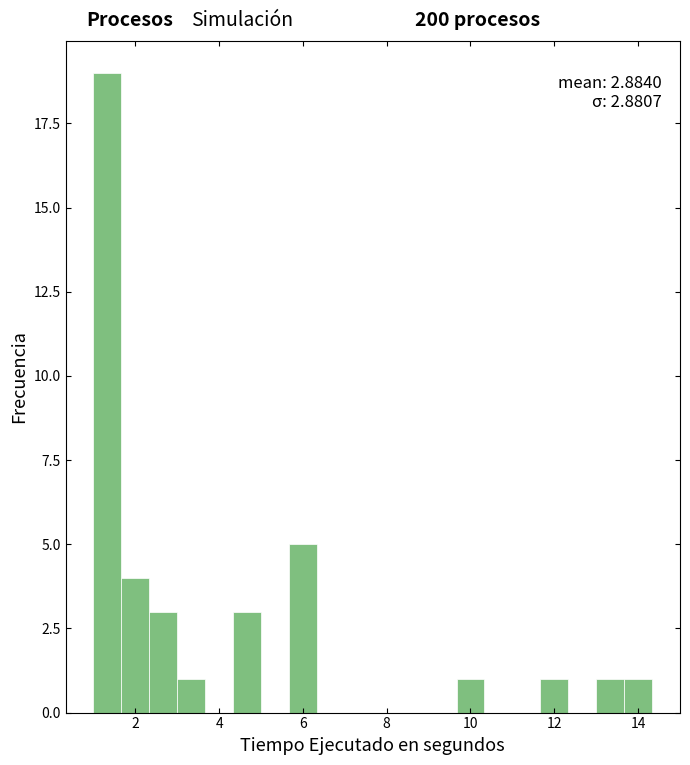

Around what value on the x-axis is the tallest bar? Give the approximate position of its centre, as read against the axis.

1.4